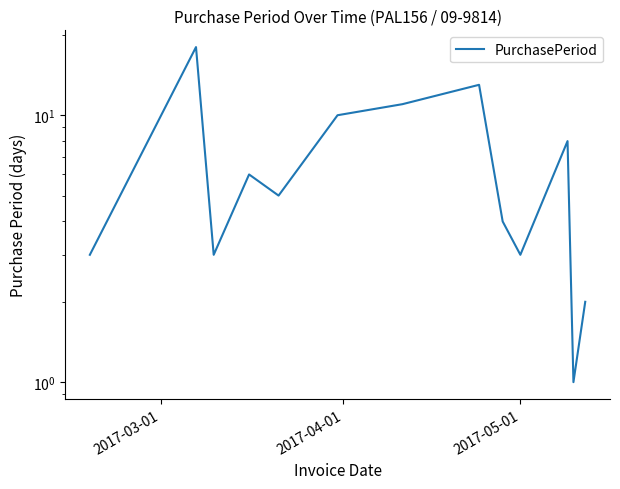

How many lines are shown in the chart?

1